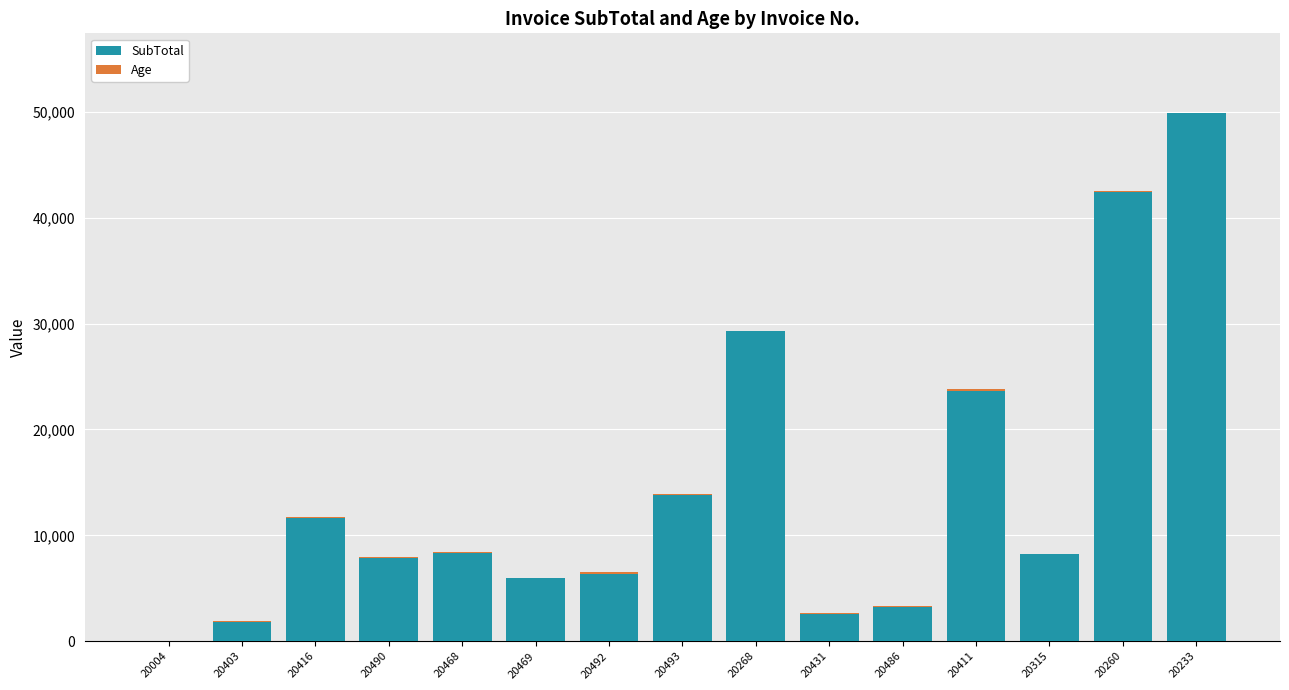

True or false: SubTotal has a value of 12450.8 at 20468.

False